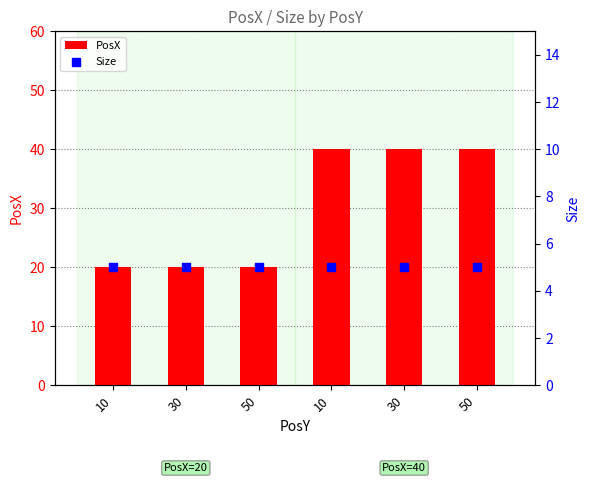

Which series has the widest spread of Y values?

PosX